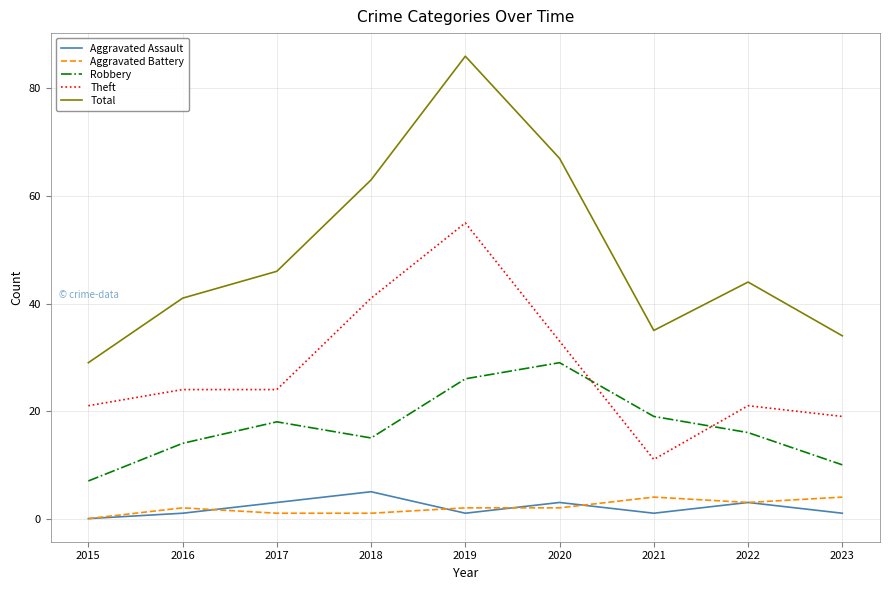

How many lines are shown in the chart?

5